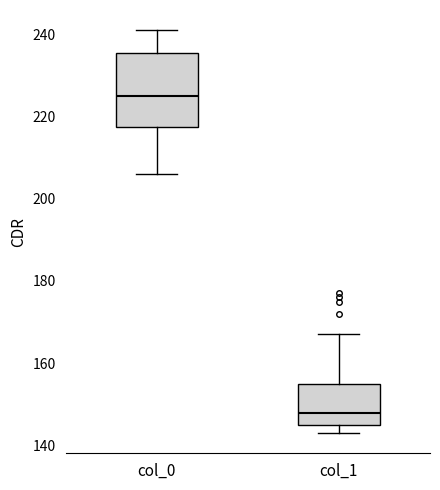

Comparing the boxes themselves (not the whiskers), which one is the tallest?

col_0